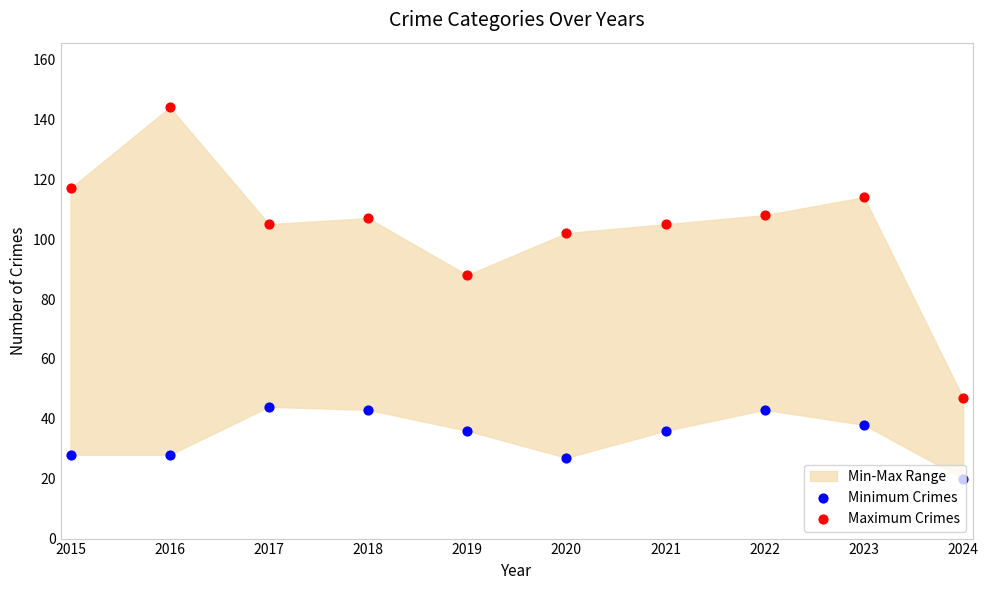

At which category is the sum across all series the highest?

2016